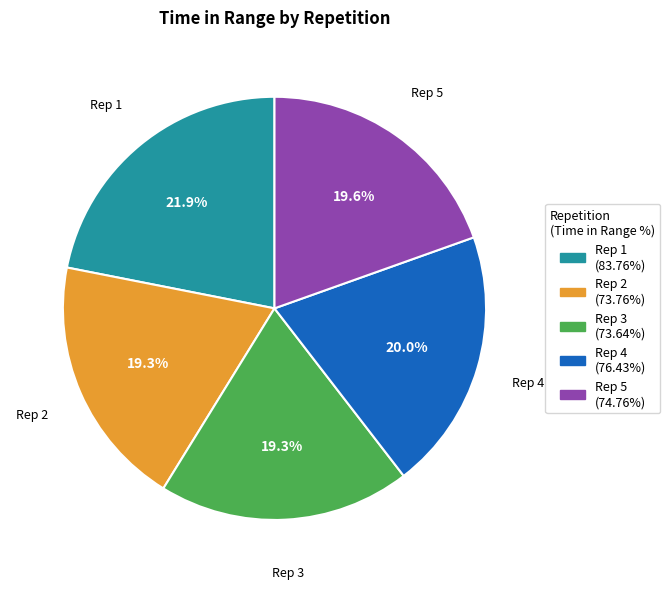

Does any single category account for the majority?

No